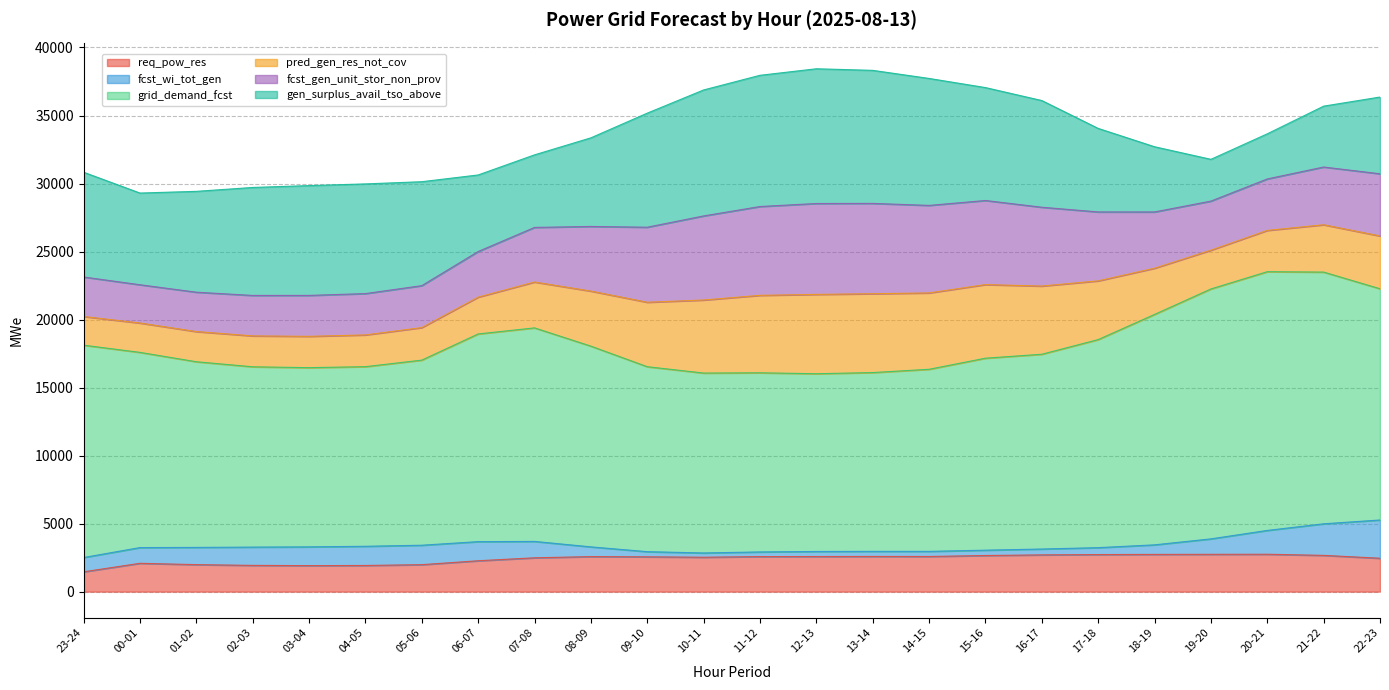

True or false: pred_gen_res_not_cov and req_pow_res intersect in this chart.

False